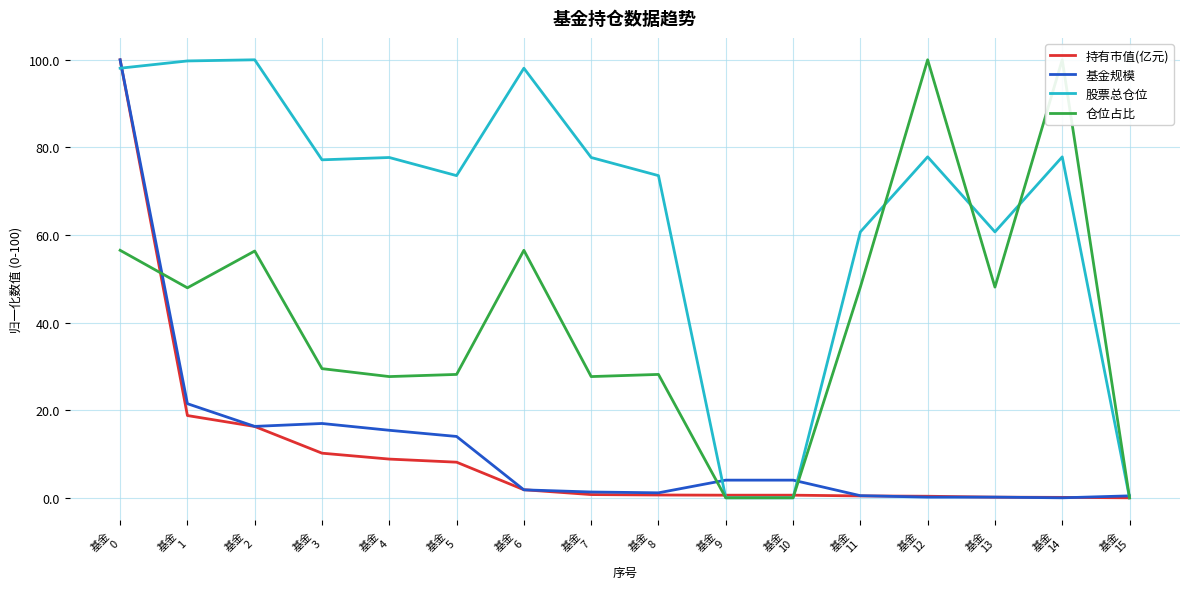

List the labels in order of 基金规模 value, largest first.

基金
0, 基金
1, 基金
3, 基金
2, 基金
4, 基金
5, 基金
9, 基金
10, 基金
6, 基金
7, 基金
8, 基金
11, 基金
15, 基金
12, 基金
13, 基金
14